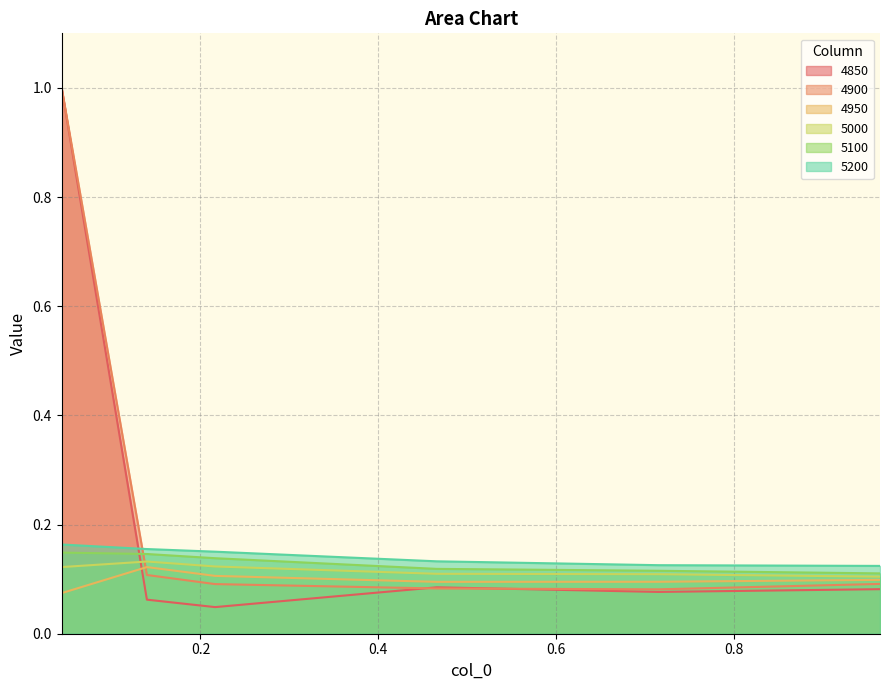

Between 0.9643835616438357 and 0.7150684931506849, which is larger?

0.9643835616438357